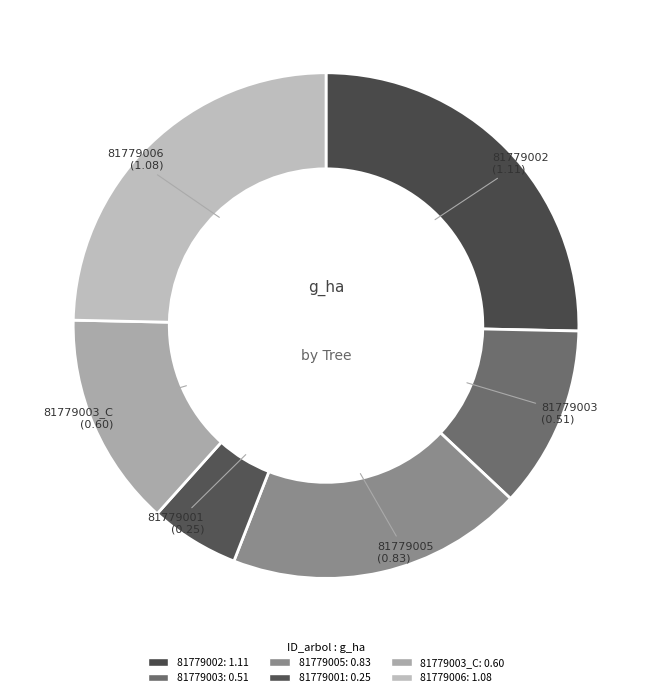

How many segments does this pie chart have?

6